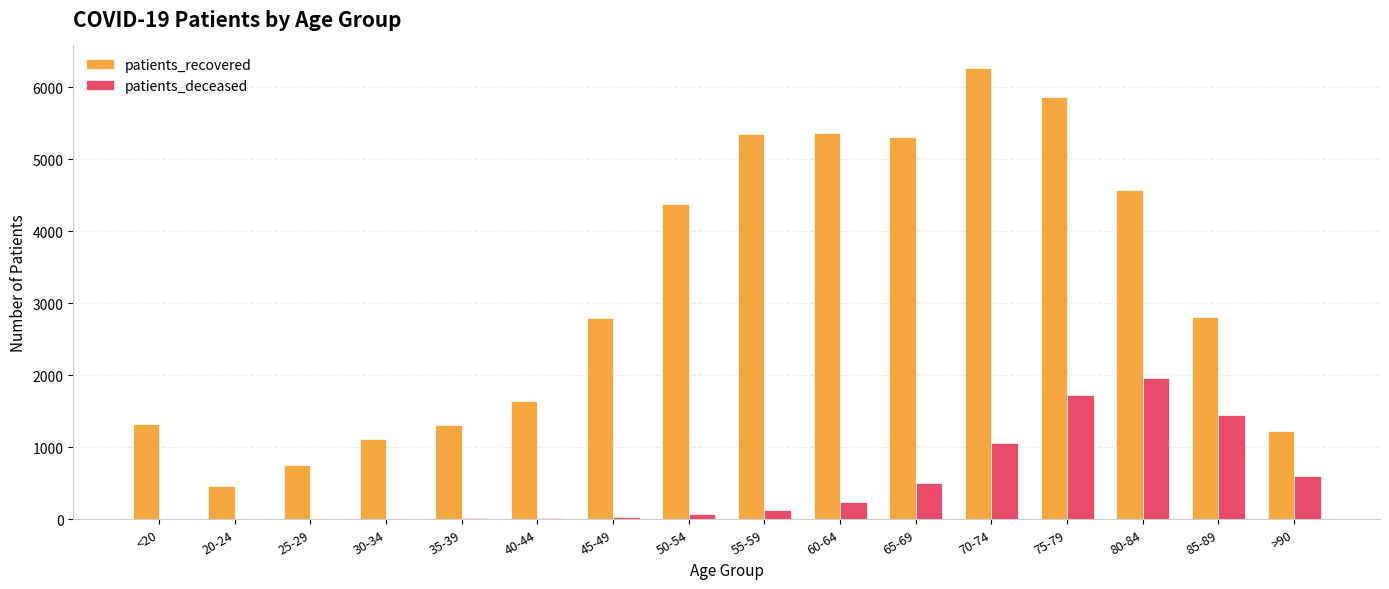

What is the total value across all series at 35-39?

1319